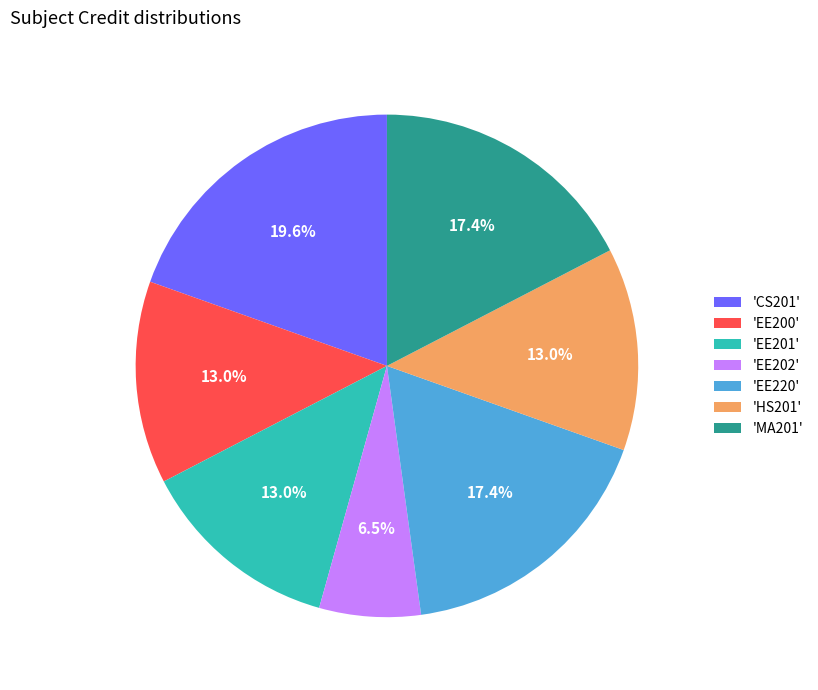

Do 'MA201' and 'HS201' together represent more than half of the pie?

No